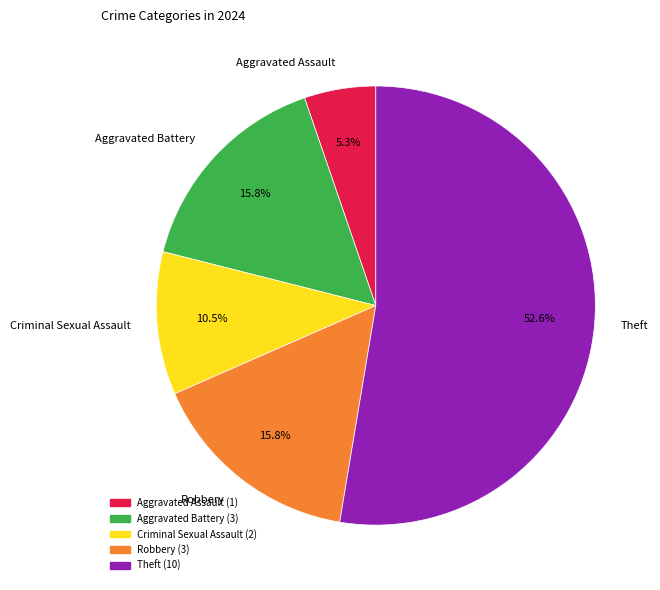

Is there a majority slice in this chart?

Yes